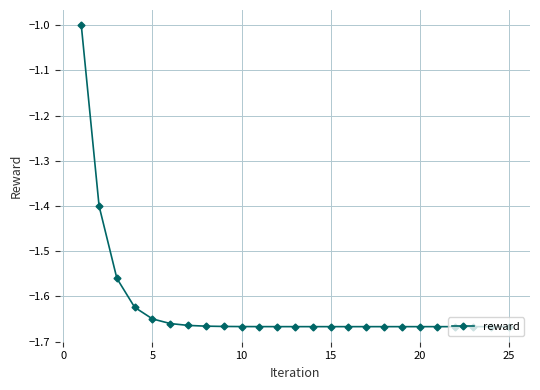

How many categories are shown in the chart?

25